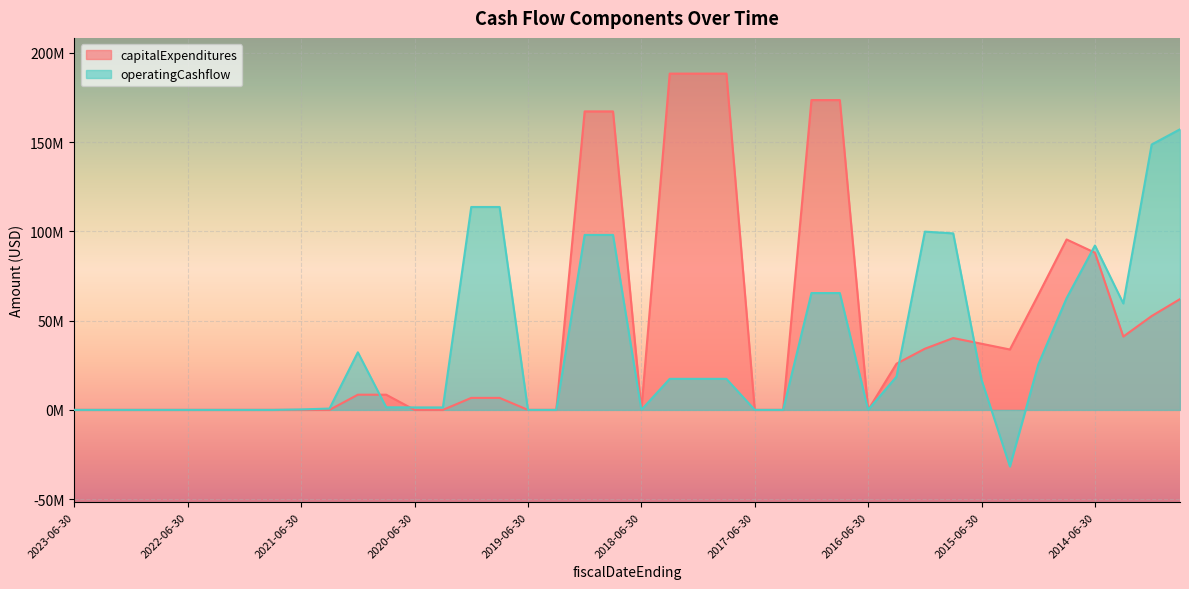

How many interior local valleys does the capitalExpenditures series have?

4